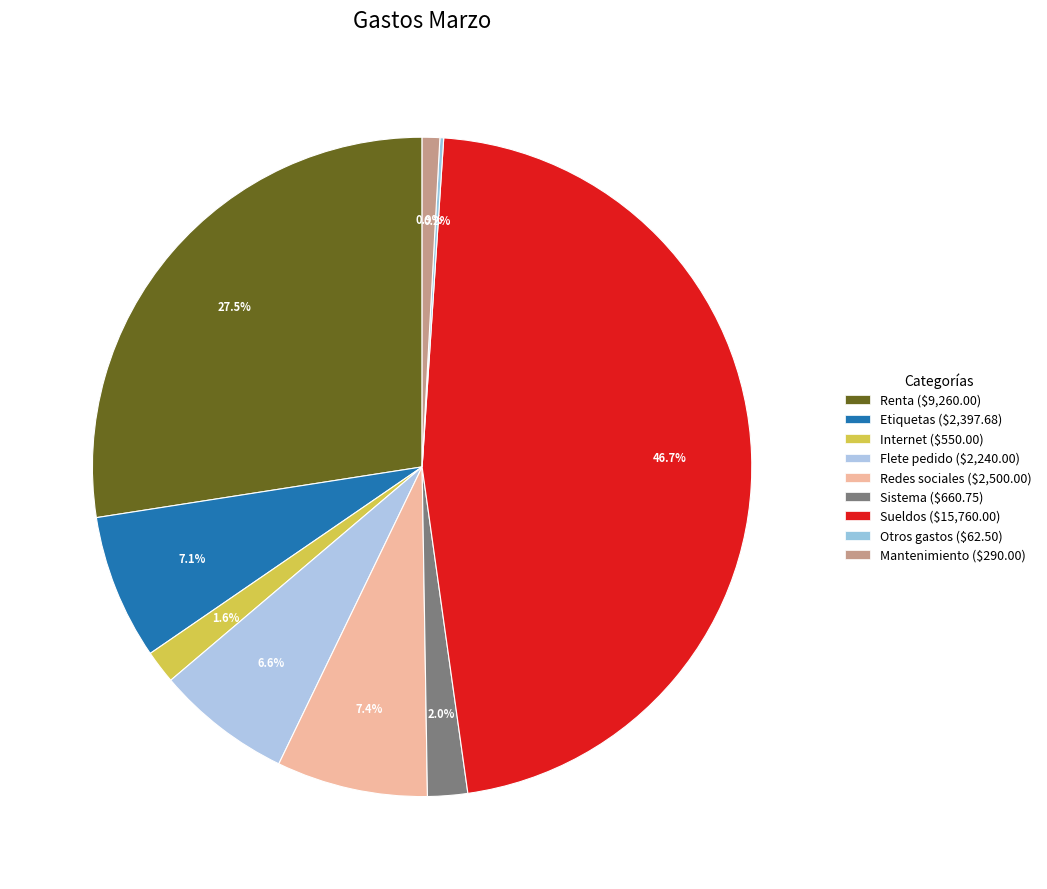

True or false: Internet accounts for 1% of the total.

False